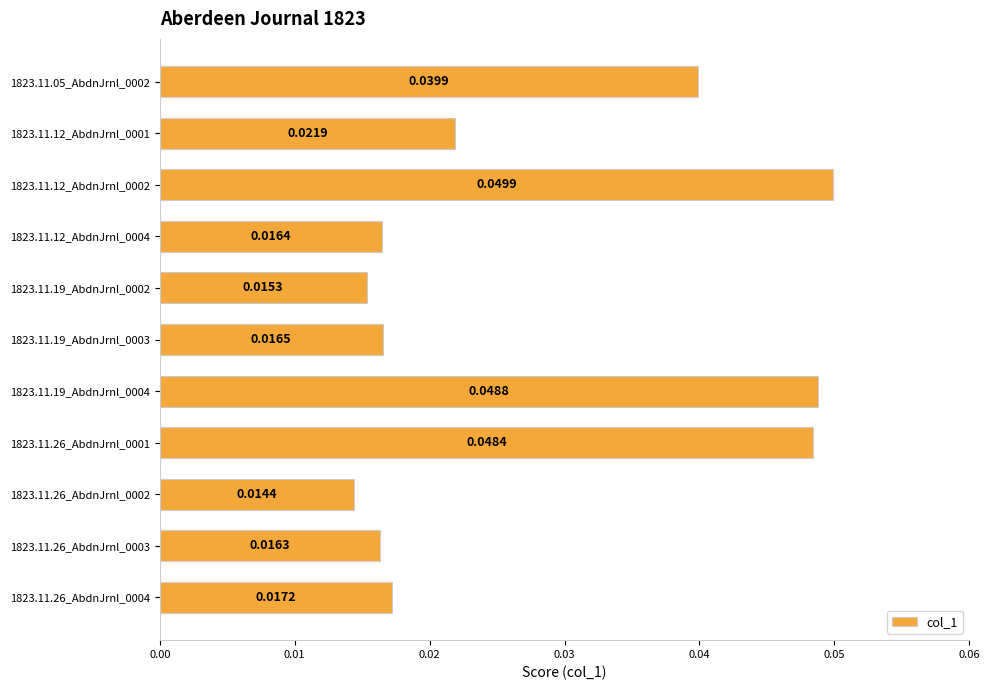

What is the sum of all values?

0.3